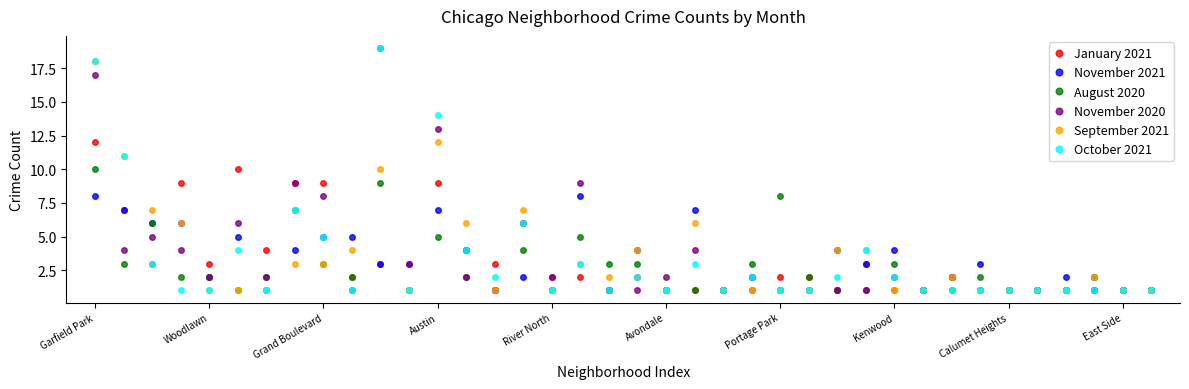

How many lines are shown in the chart?

6